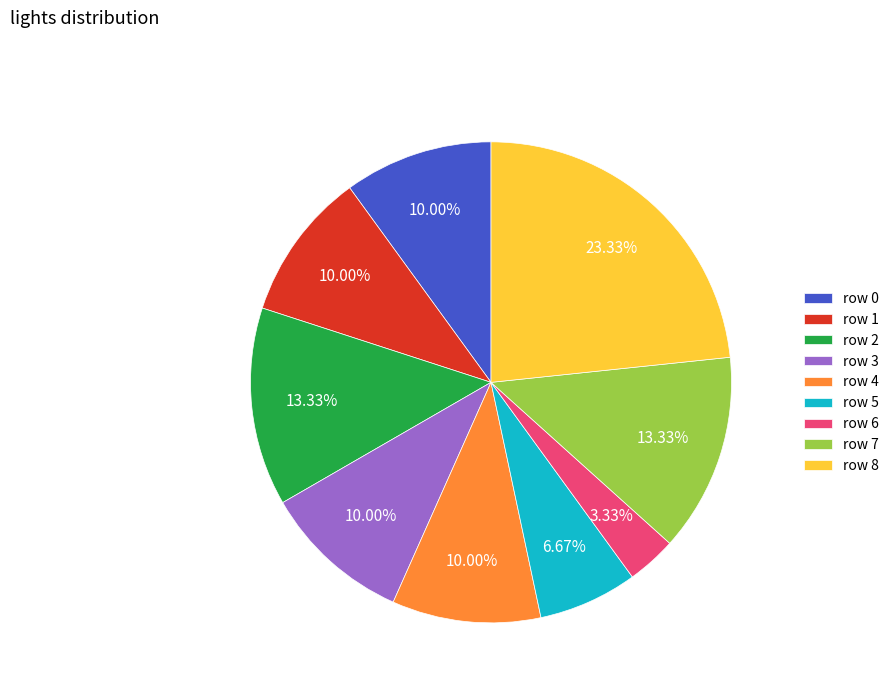

Is row 6 the majority of the pie?

No